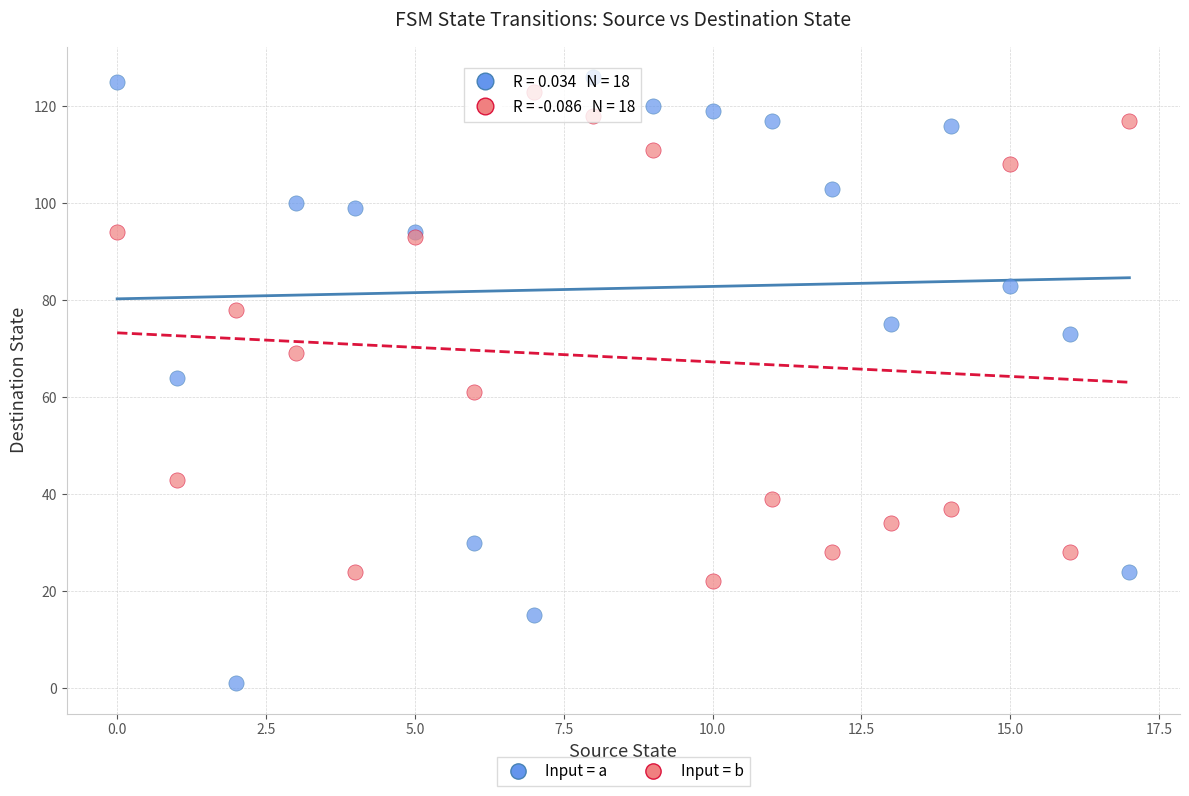

Which series has the widest spread of Y values?

Input = a